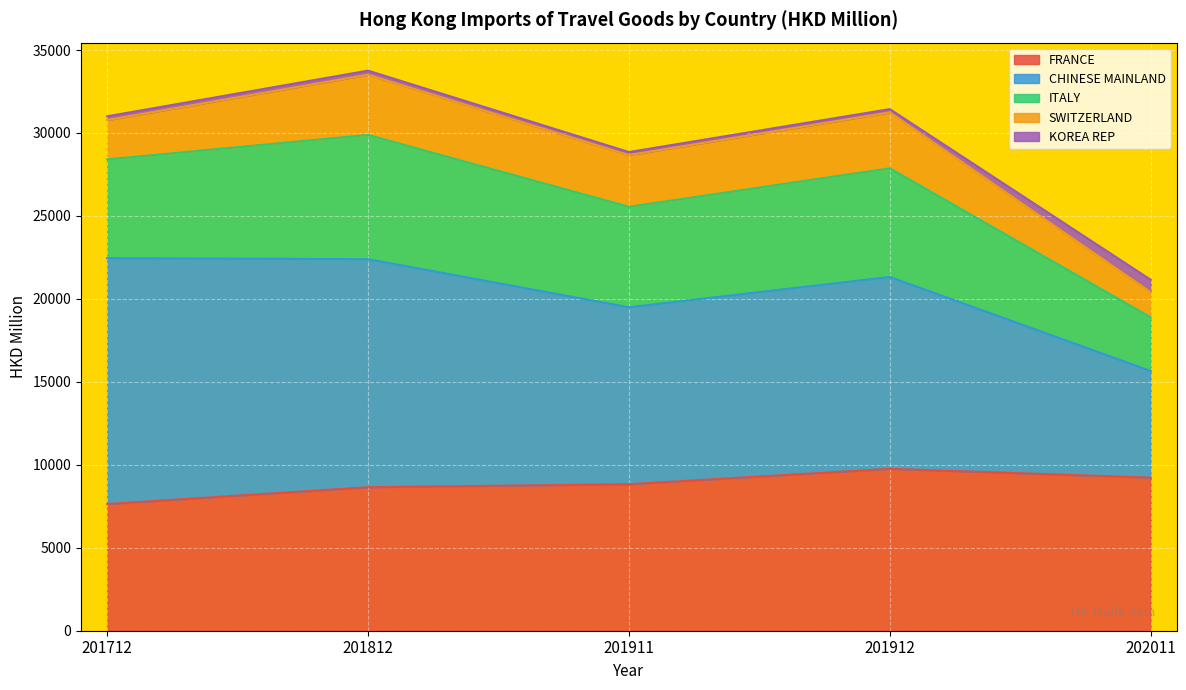

What is the maximum value shown in the chart?

14818.8